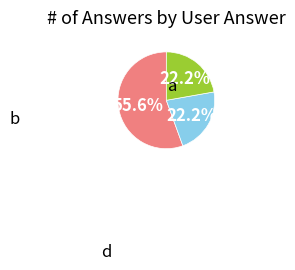

True or false: a accounts for 56% of the total.

True